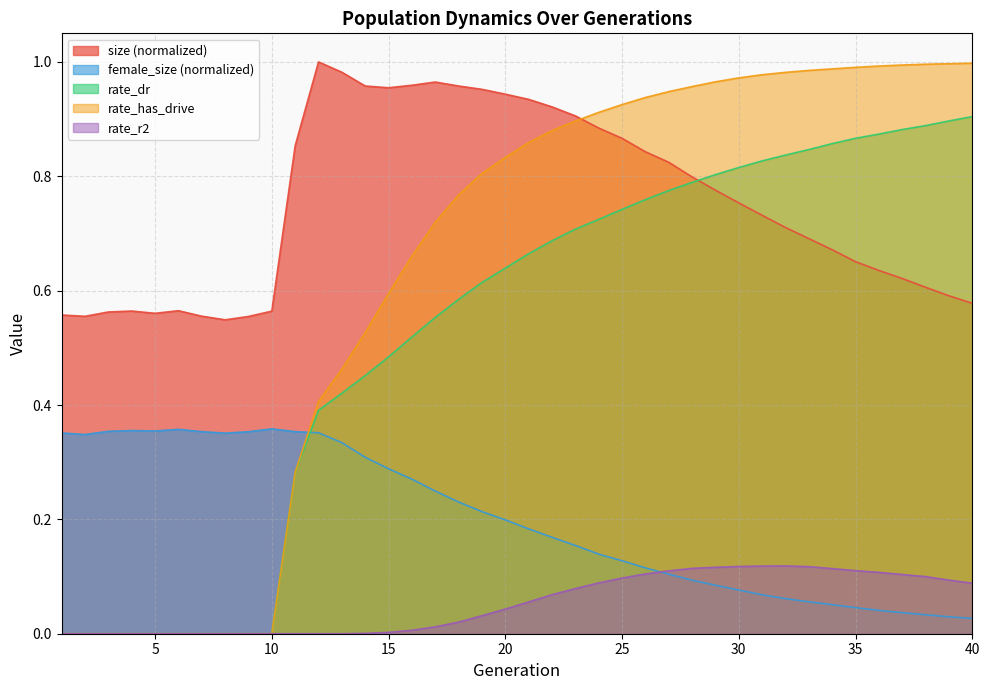

Reading left to right, what are all the values shown in this chart?

size: 1=0.6	2=0.6	3=0.6	4=0.6	5=0.6	6=0.6	7=0.6	8=0.5	9=0.6	10=0.6	11=0.9	12=1.0	13=1.0	14=1.0	15=1.0	16=1.0	17=1.0	18=1.0	19=1.0	20=0.9	21=0.9	22=0.9	23=0.9	24=0.9	25=0.9	26=0.8	27=0.8	28=0.8	29=0.8	30=0.8	31=0.7	32=0.7	33=0.7	34=0.7	35=0.7	36=0.6	37=0.6	38=0.6	39=0.6	40=0.6
female_size: 1=0.4	2=0.3	3=0.4	4=0.4	5=0.4	6=0.4	7=0.4	8=0.4	9=0.4	10=0.4	11=0.4	12=0.4	13=0.3	14=0.3	15=0.3	16=0.3	17=0.2	18=0.2	19=0.2	20=0.2	21=0.2	22=0.2	23=0.2	24=0.1	25=0.1	26=0.1	27=0.1	28=0.1	29=0.1	30=0.1	31=0.1	32=0.1	33=0.1	34=0.1	35=0.0	36=0.0	37=0.0	38=0.0	39=0.0	40=0.0
rate_dr: 1=0.0	2=0.0	3=0.0	4=0.0	5=0.0	6=0.0	7=0.0	8=0.0	9=0.0	10=0.0	11=0.3	12=0.4	13=0.4	14=0.5	15=0.5	16=0.5	17=0.6	18=0.6	19=0.6	20=0.6	21=0.7	22=0.7	23=0.7	24=0.7	25=0.7	26=0.8	27=0.8	28=0.8	29=0.8	30=0.8	31=0.8	32=0.8	33=0.8	34=0.9	35=0.9	36=0.9	37=0.9	38=0.9	39=0.9	40=0.9
rate_has_drive: 1=0.0	2=0.0	3=0.0	4=0.0	5=0.0	6=0.0	7=0.0	8=0.0	9=0.0	10=0.0	11=0.3	12=0.4	13=0.5	14=0.5	15=0.6	16=0.7	17=0.7	18=0.8	19=0.8	20=0.8	21=0.9	22=0.9	23=0.9	24=0.9	25=0.9	26=0.9	27=0.9	28=1.0	29=1.0	30=1.0	31=1.0	32=1.0	33=1.0	34=1.0	35=1.0	36=1.0	37=1.0	38=1.0	39=1.0	40=1.0
rate_r2: 1=0.0	2=0.0	3=0.0	4=0.0	5=0.0	6=0.0	7=0.0	8=0.0	9=0.0	10=0.0	11=0.0	12=0.0	13=0.0	14=0.0	15=0.0	16=0.0	17=0.0	18=0.0	19=0.0	20=0.0	21=0.1	22=0.1	23=0.1	24=0.1	25=0.1	26=0.1	27=0.1	28=0.1	29=0.1	30=0.1	31=0.1	32=0.1	33=0.1	34=0.1	35=0.1	36=0.1	37=0.1	38=0.1	39=0.1	40=0.1